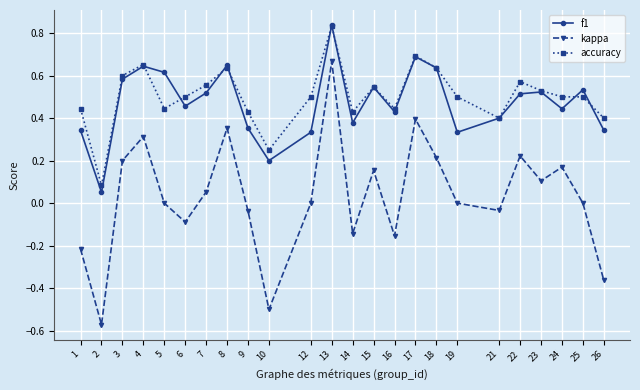

Which series has the largest total across all categories?

accuracy